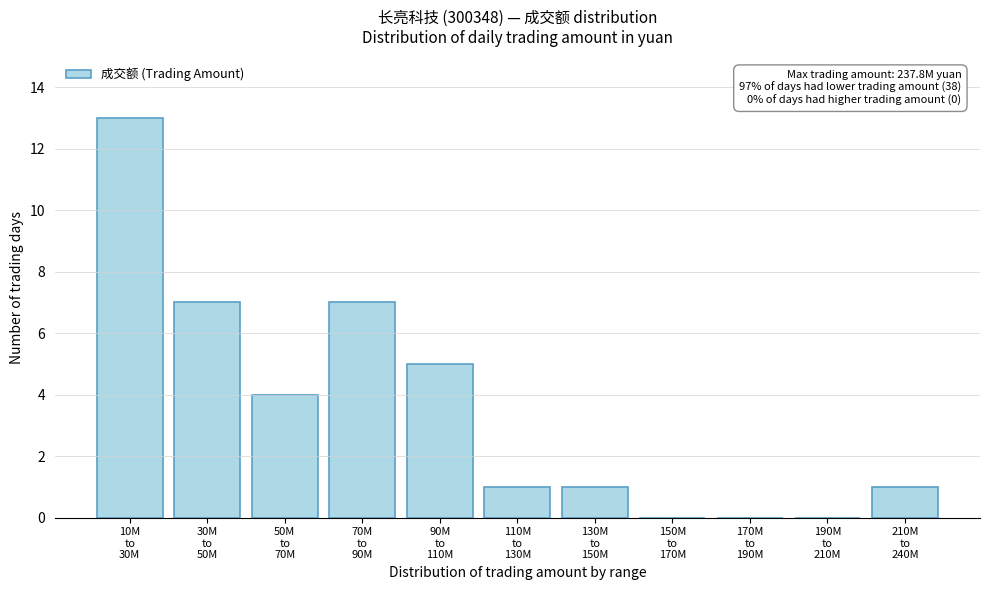

What is the greatest value displayed?

13